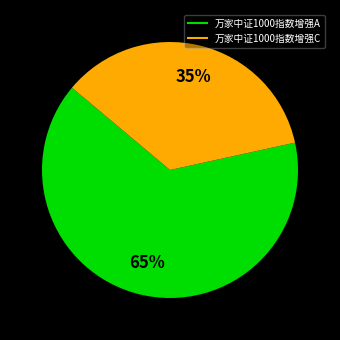

What is the smallest slice in the pie chart?

万家中证1000指数增强C